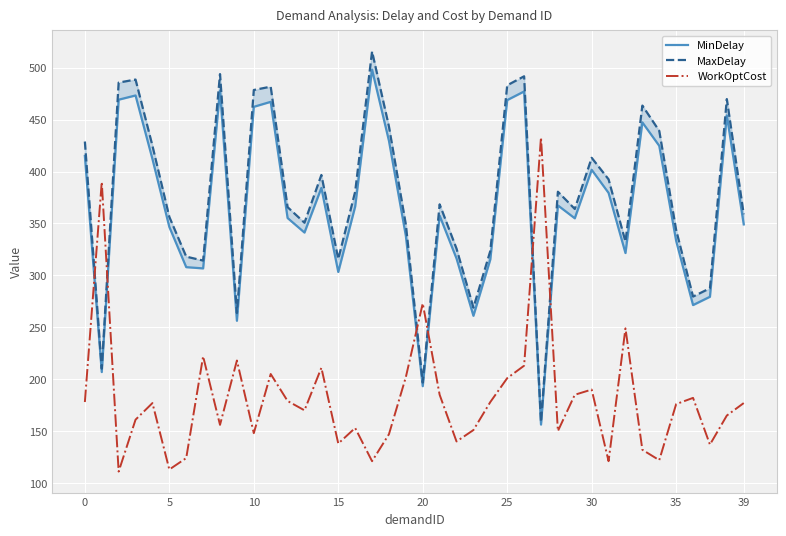

What is the difference between the second highest and minimum values in the WorkOptCost series?

279